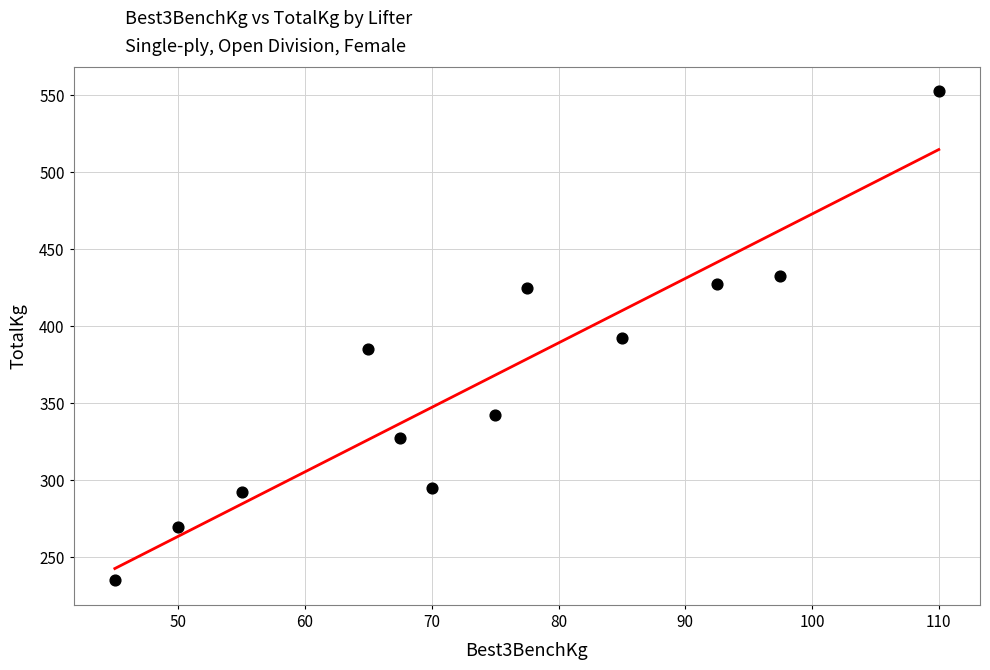

What is the range of X values (max minus min)?

65.0